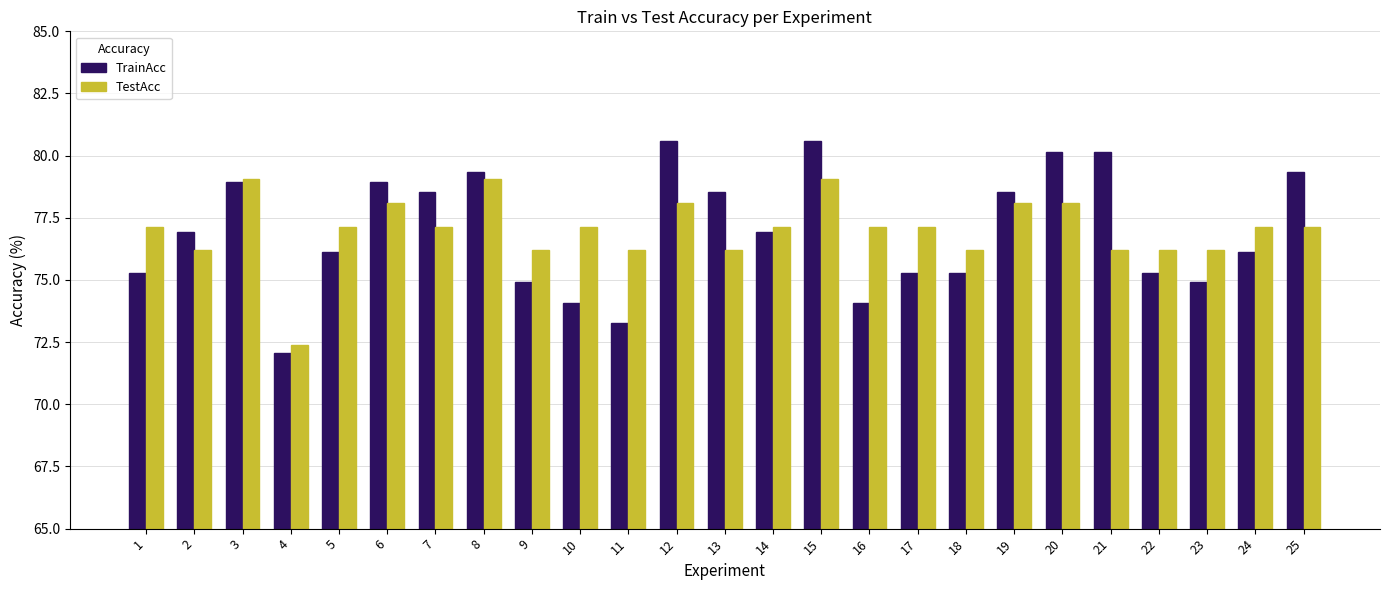

List the series in order of their peak value, highest first.

TrainAcc, TestAcc